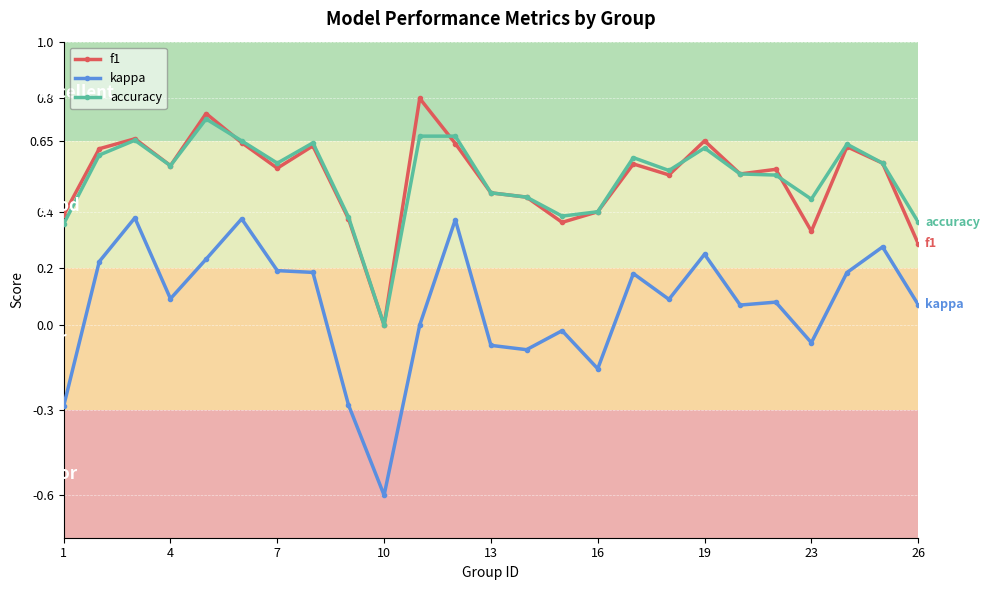

True or false: kappa and accuracy intersect in this chart.

False